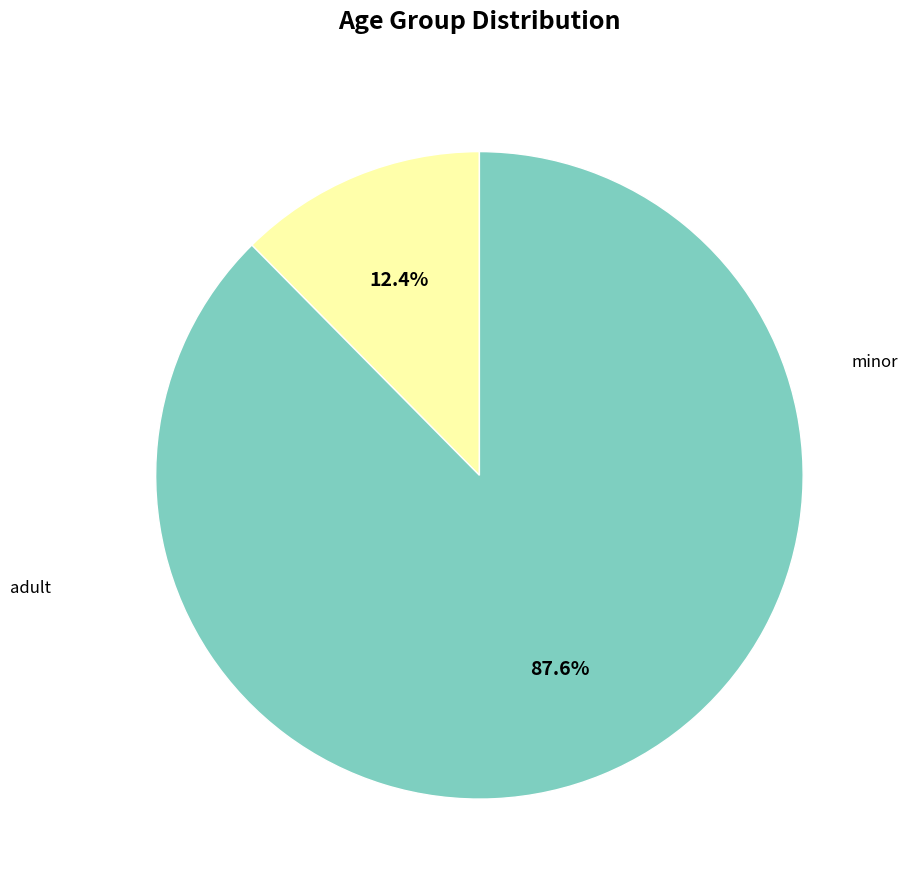

The adult slice represents 88% of the pie. True or false?

True